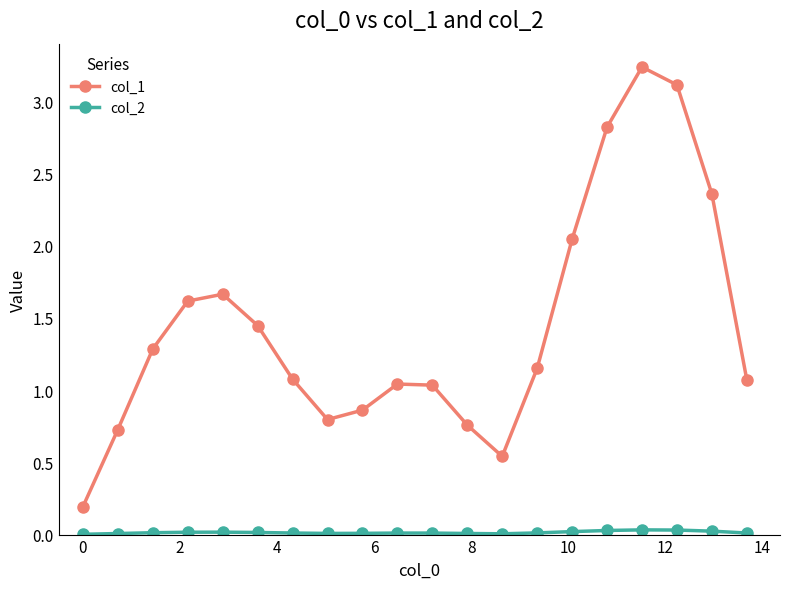

What is the value of the col_1 point at the 20th from the left?

1.1